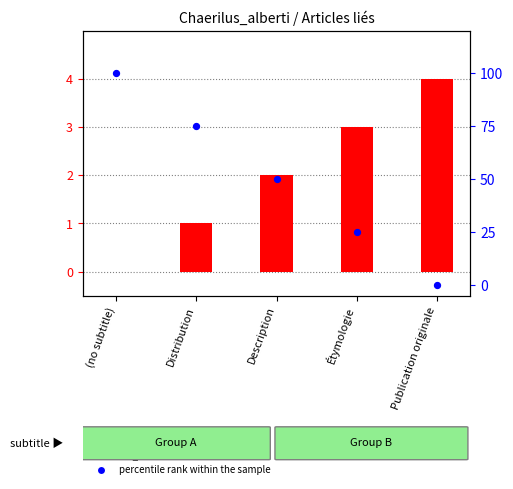

Which series contains the highest Y value?

percentile rank within the sample